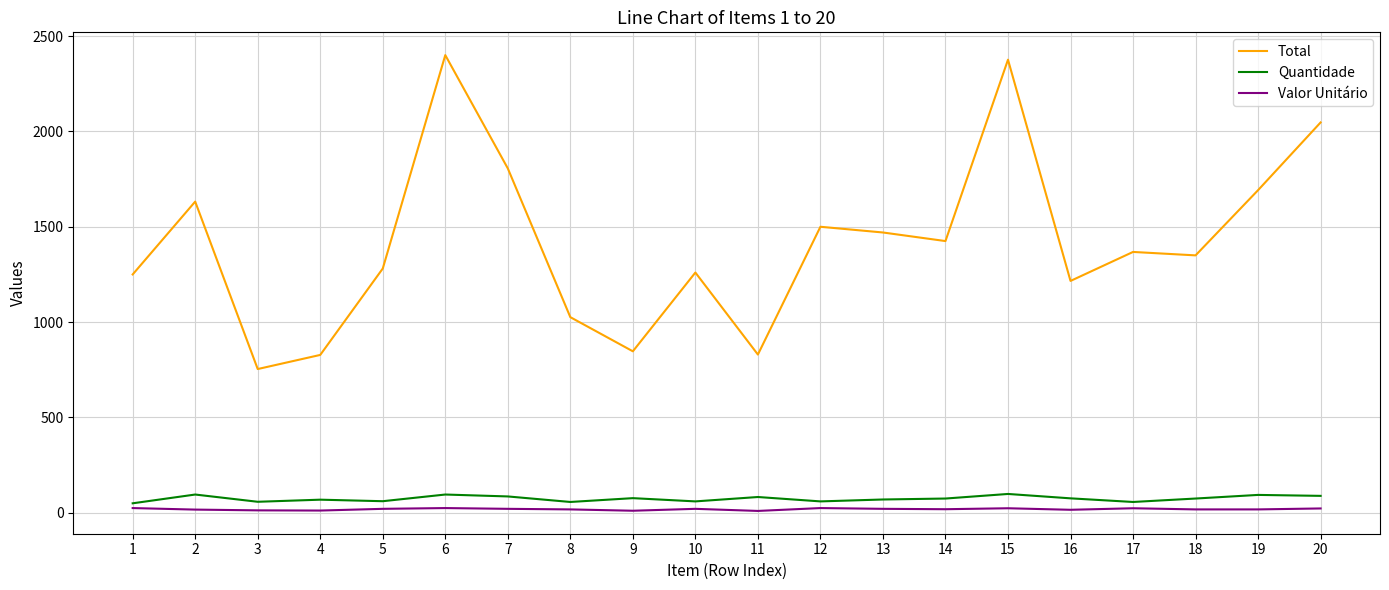

Count the number of categories in the chart.

20